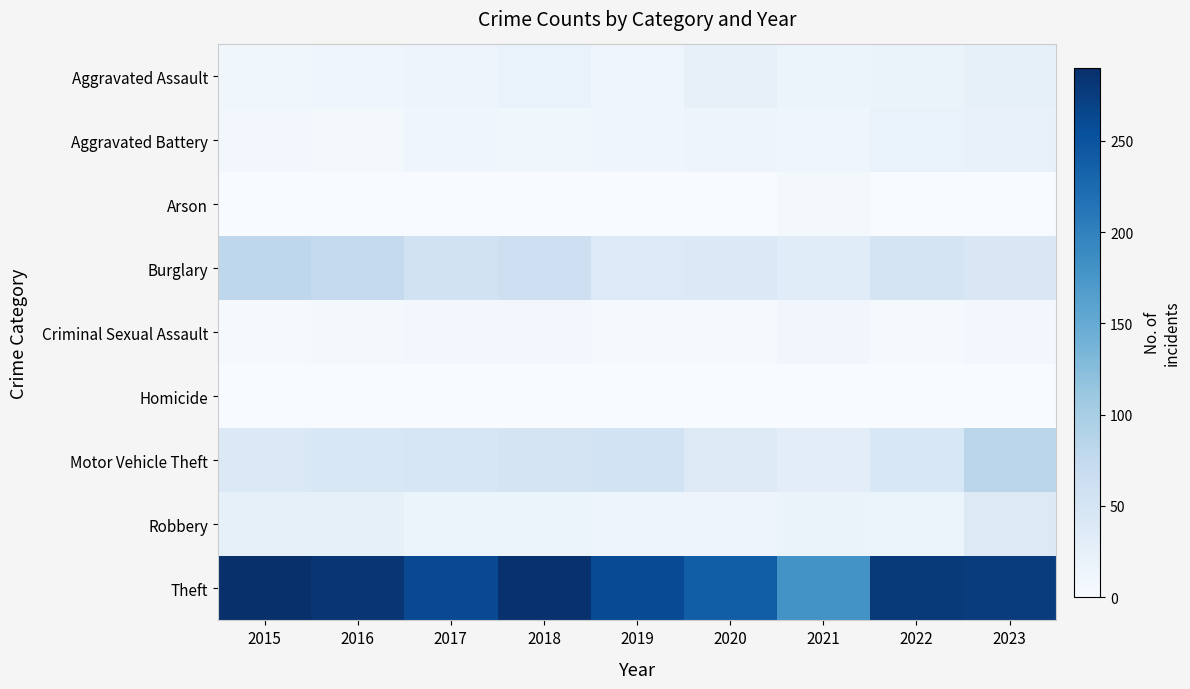

List the series in order of their peak value, highest first.

Theft, Motor Vehicle Theft, Burglary, Robbery, Aggravated Assault, Aggravated Battery, Criminal Sexual Assault, Arson, Homicide